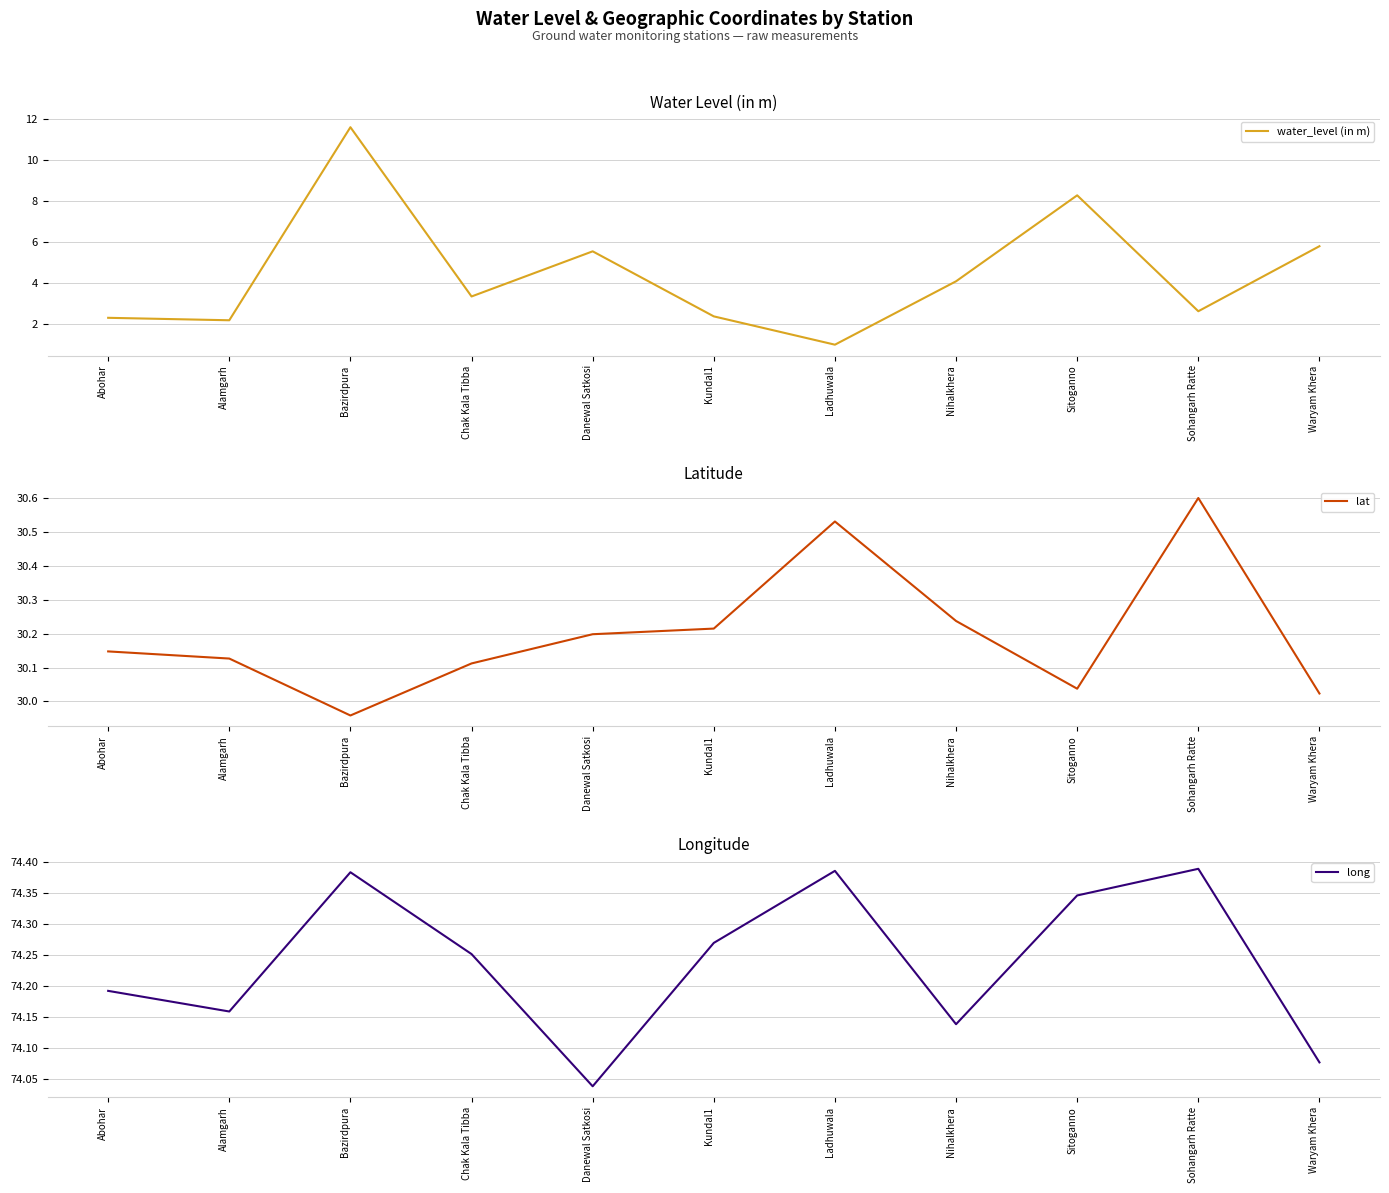

How many interior local valleys does the lat series have?

2